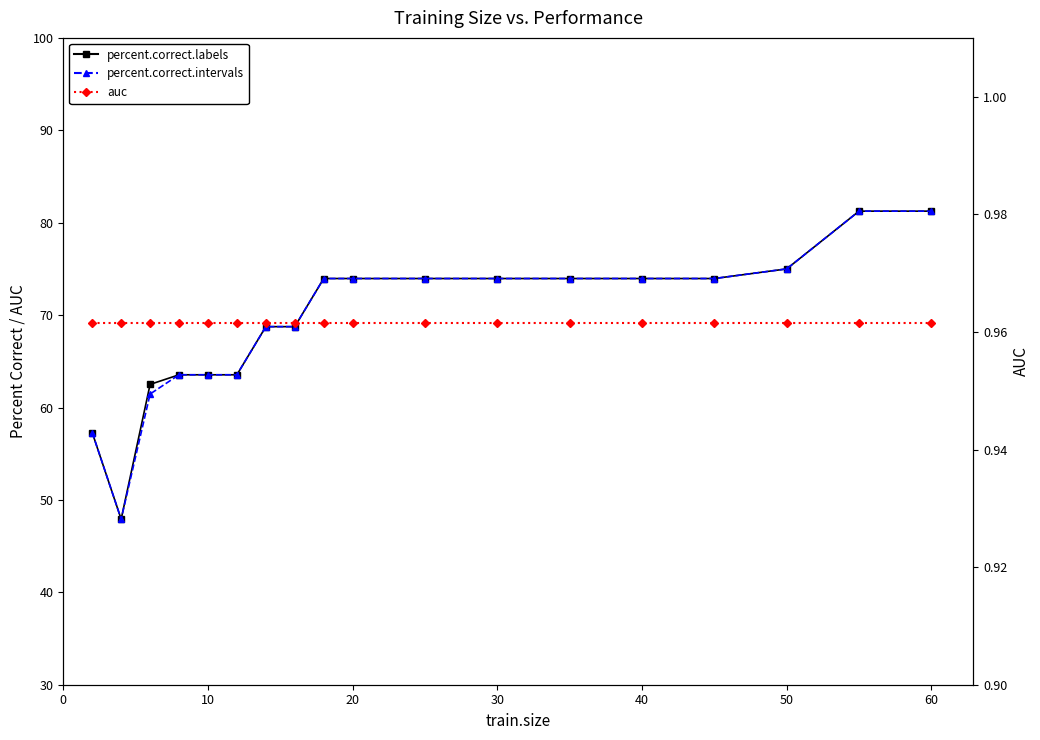

How many interior local valleys does the percent.correct.intervals series have?

1